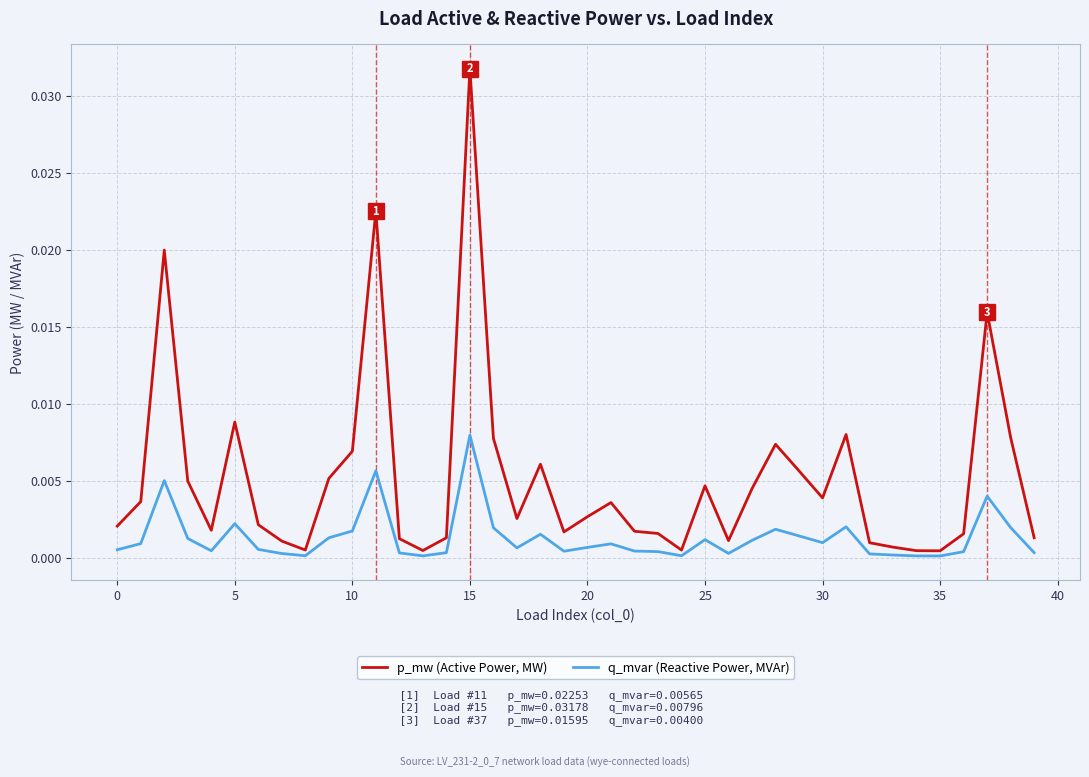

Which series has the largest range (max minus min)?

p_mw (Active Power, MW)